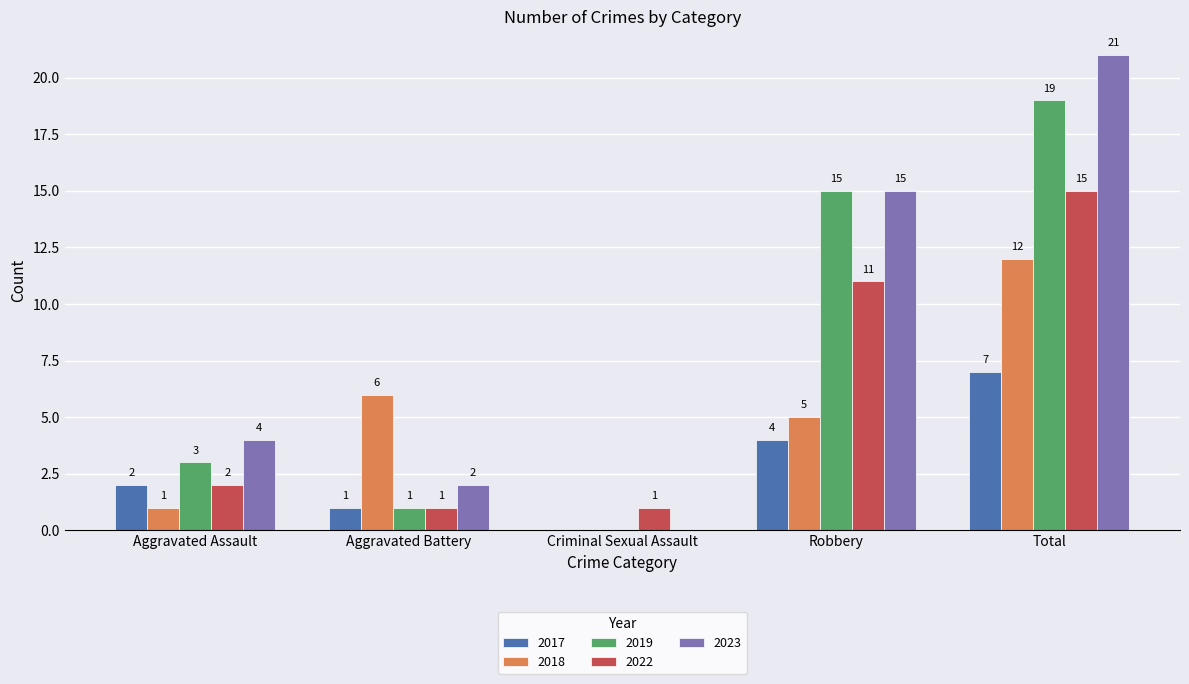

What is the average value of the 2023 series?

8